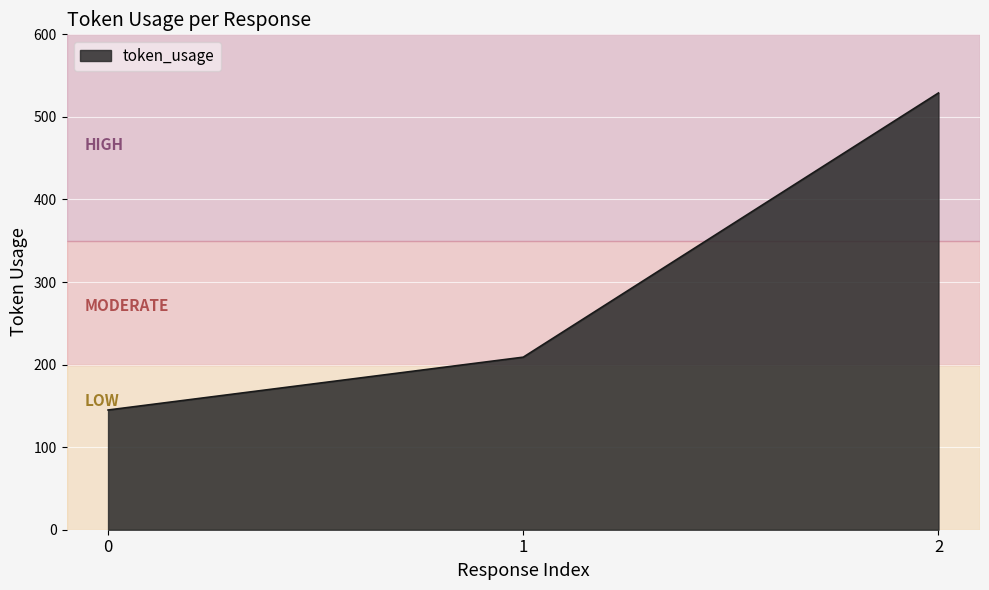

Is it true that the value at 1 is 209?

True